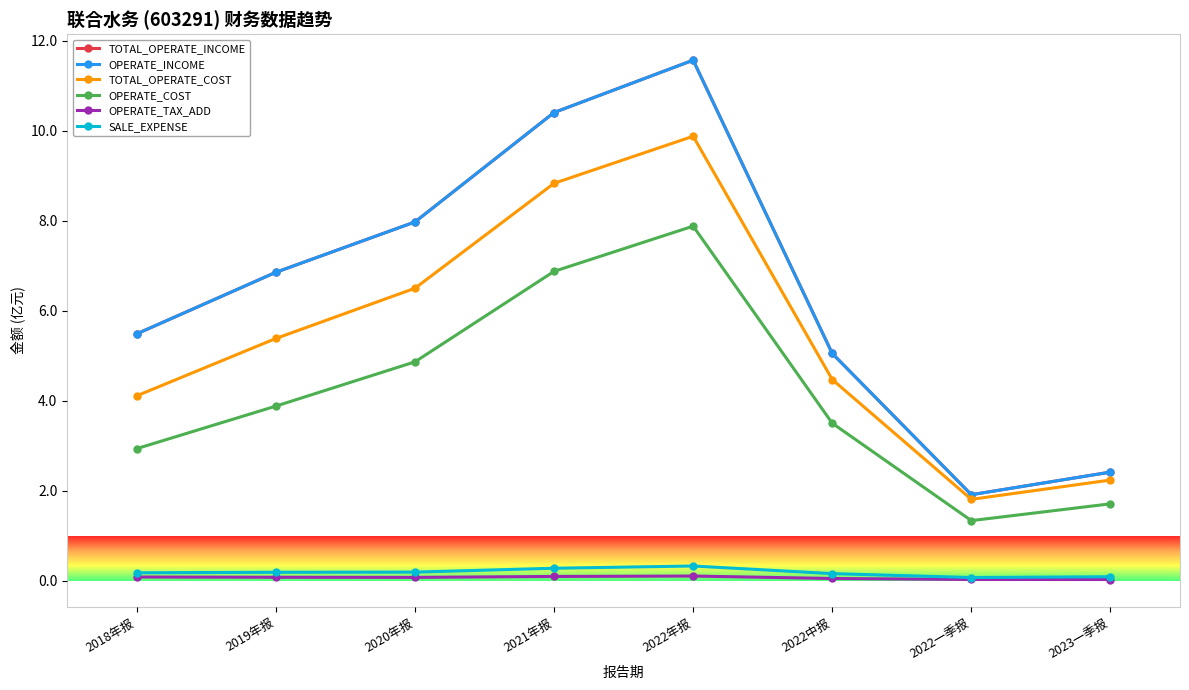

Does the chart have visible grid lines?

Yes